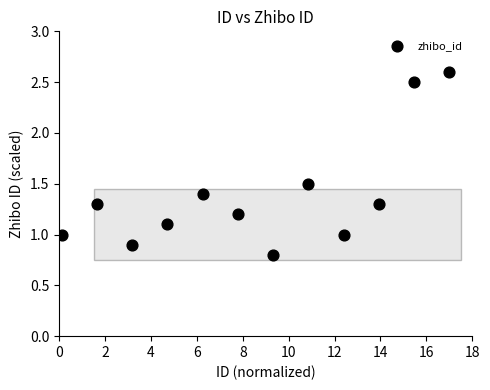

What is the average Y value?

1.4